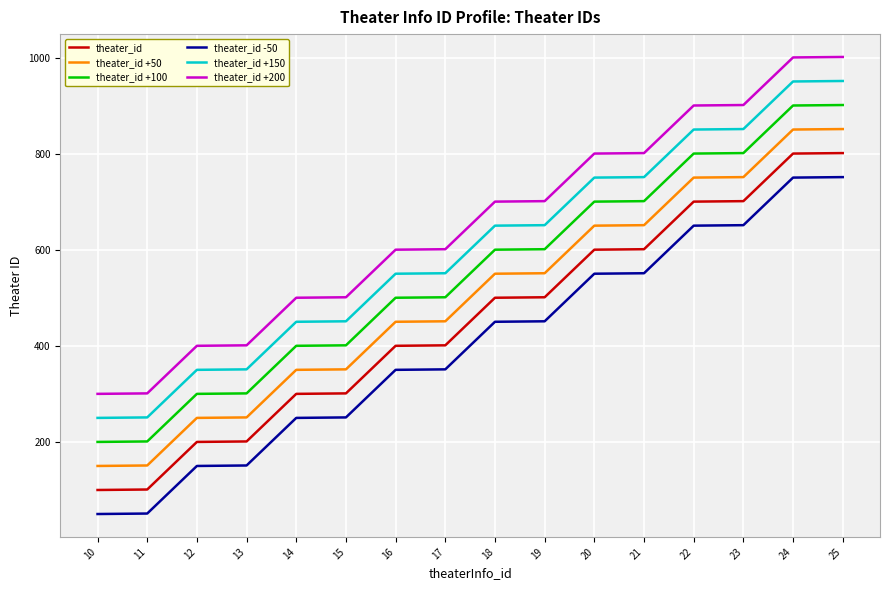

Which series has the largest total across all categories?

theater_id +200